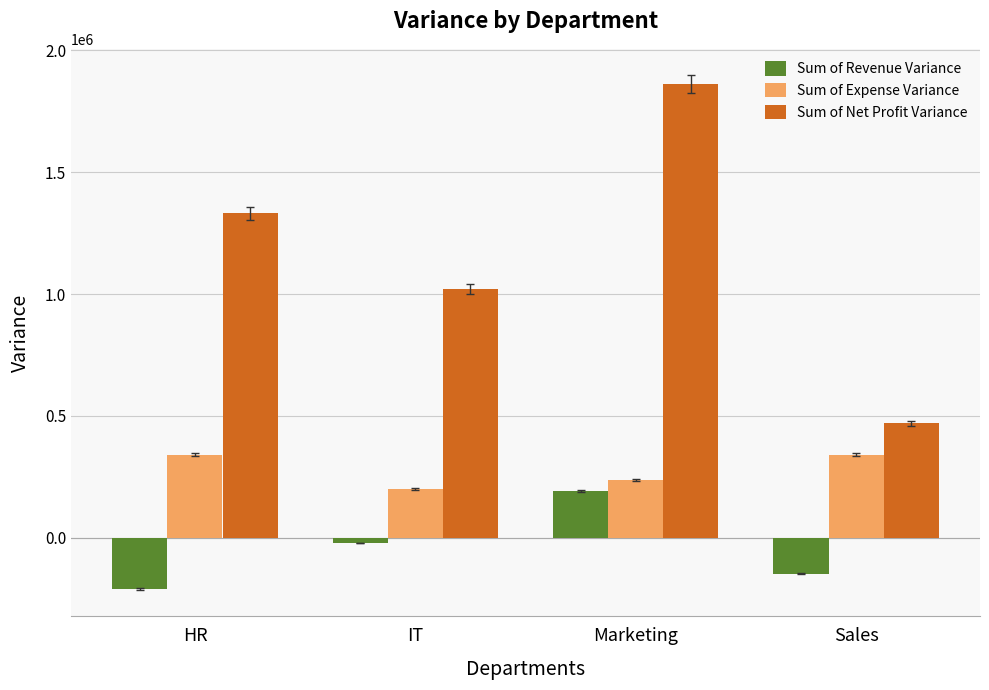

At which label does Sum of Revenue Variance reach its peak?

Marketing